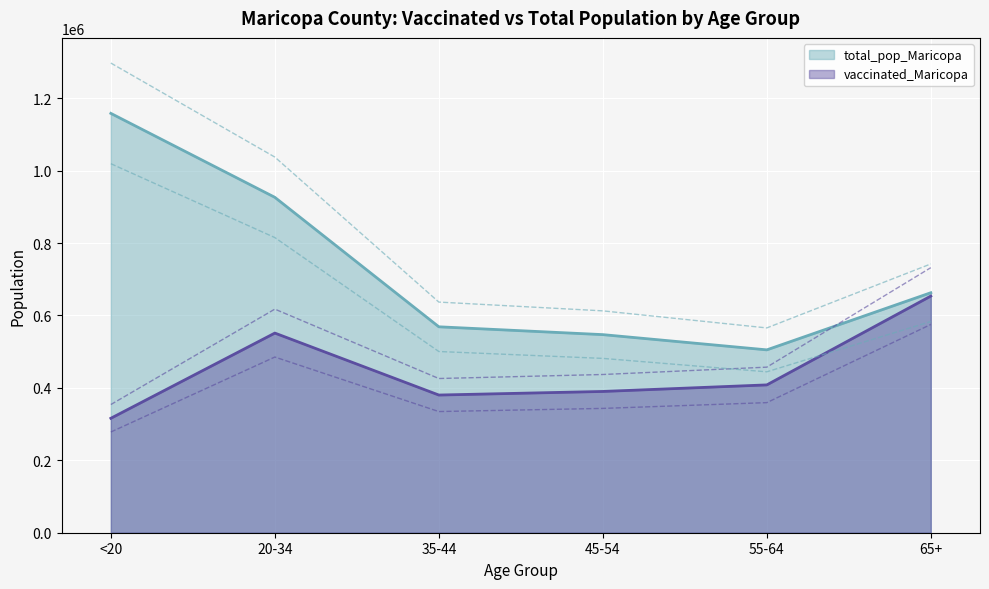

Is it true that total_pop_Maricopa equals 926230 at 20-34?

True